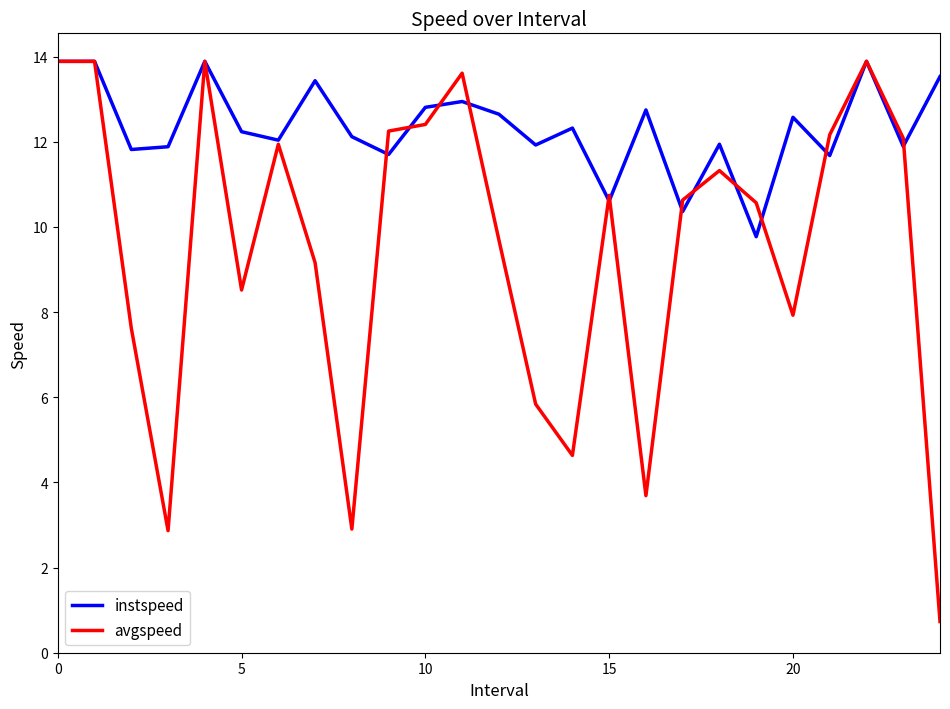

How many interior local valleys does the instspeed series have?

9